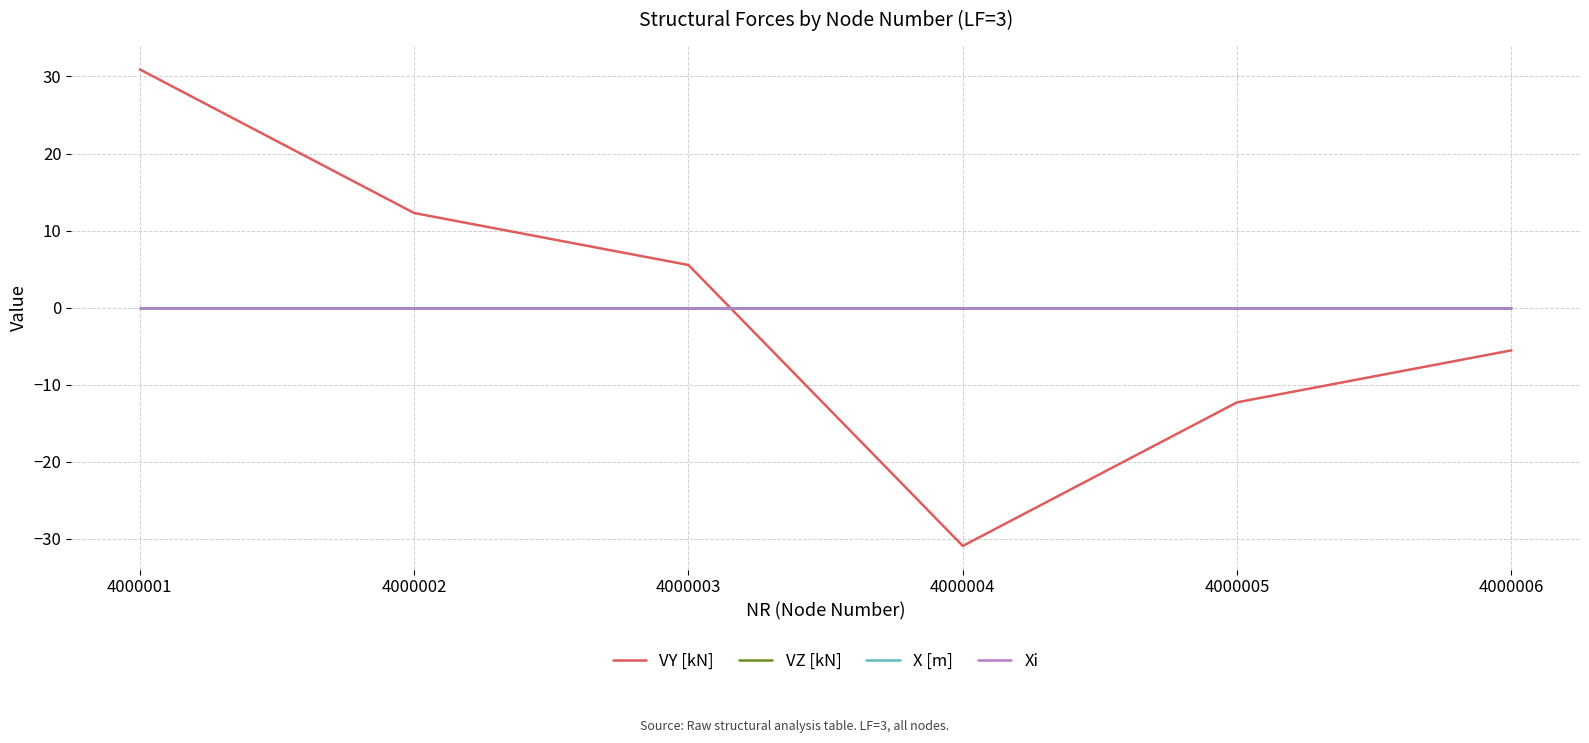

Does the chart display data point markers on the line(s)?

No